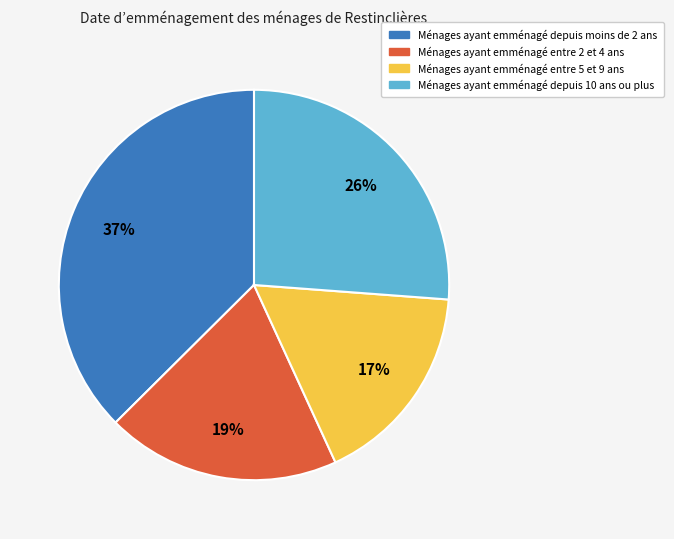

To the nearest percent, what percentage of the pie is Ménages ayant emménagé depuis moins de 2 ans?

37%